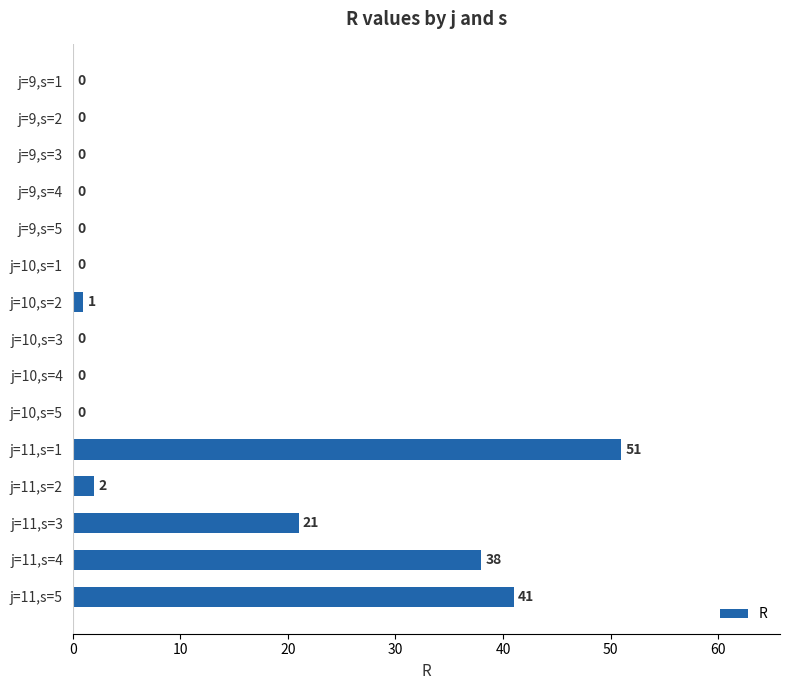

What is the change in value from j=9,s=4 to j=11,s=4?

+38